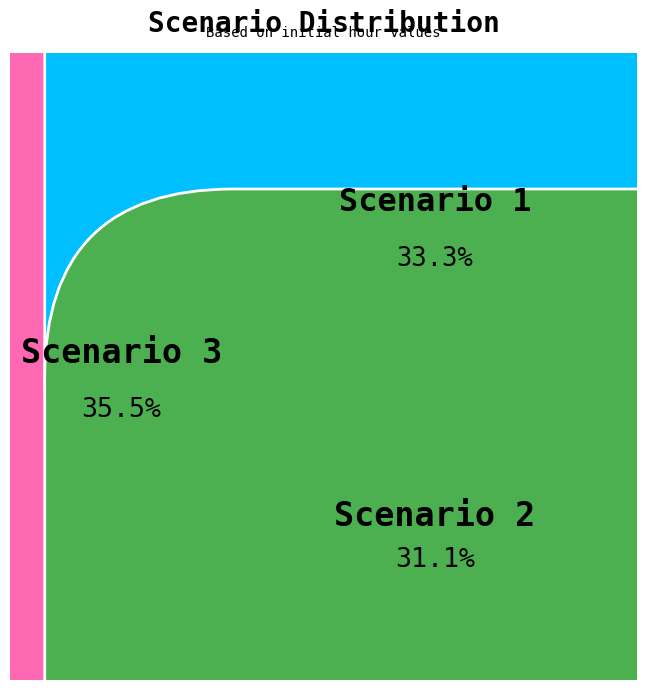

Do Scenario 2 and Scenario 3 together represent more than half of the pie?

Yes